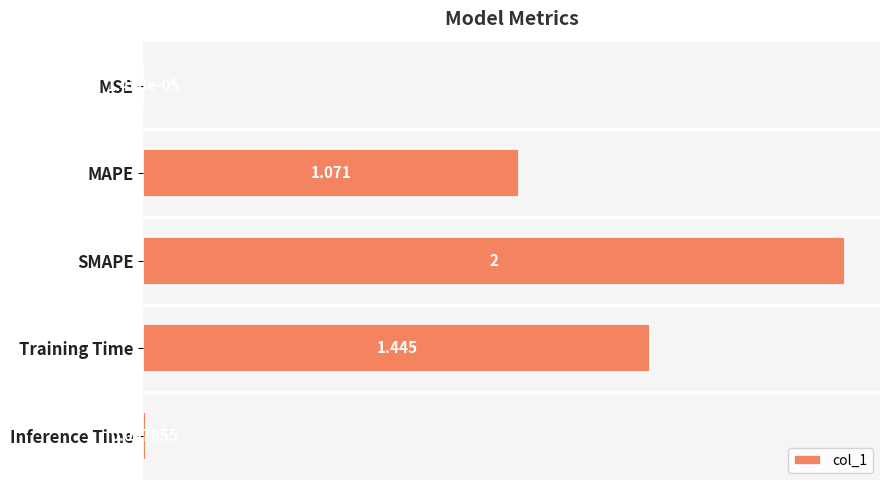

Where is the data nearest to the value 1?

MAPE